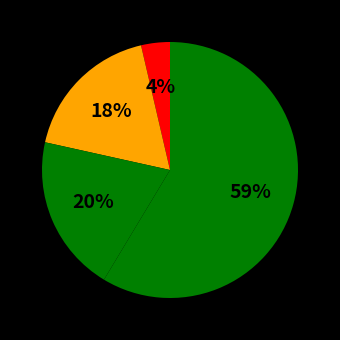

Which category has the smallest portion of the pie?

3